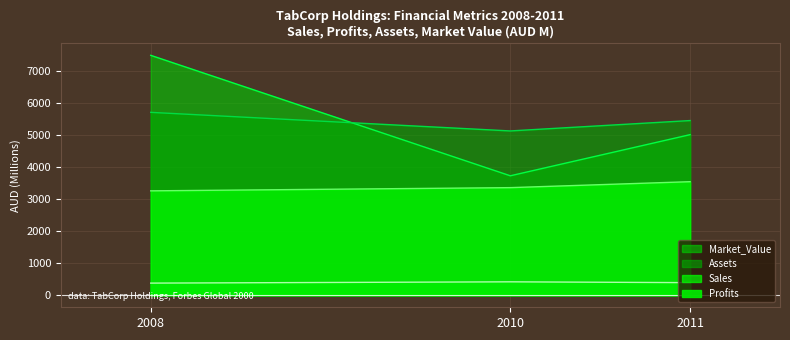

What is the sum of all Assets values?

16294.0